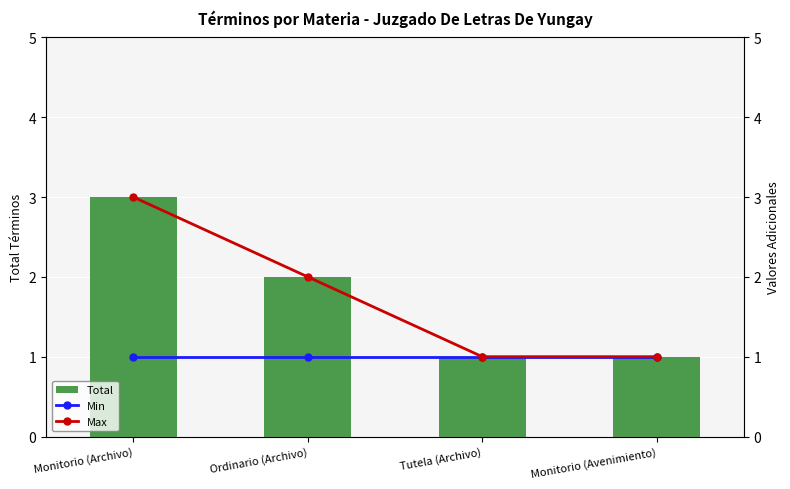

What value does the Total series have at Tutela (Archivo)?

1